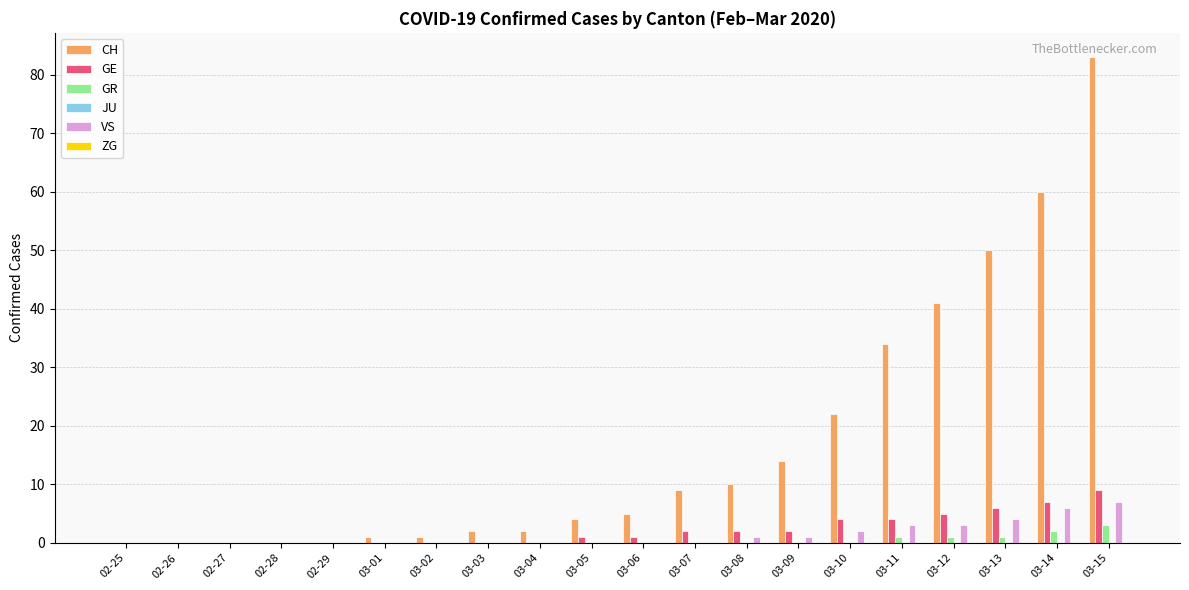

At which category is the sum across all series the highest?

03-15